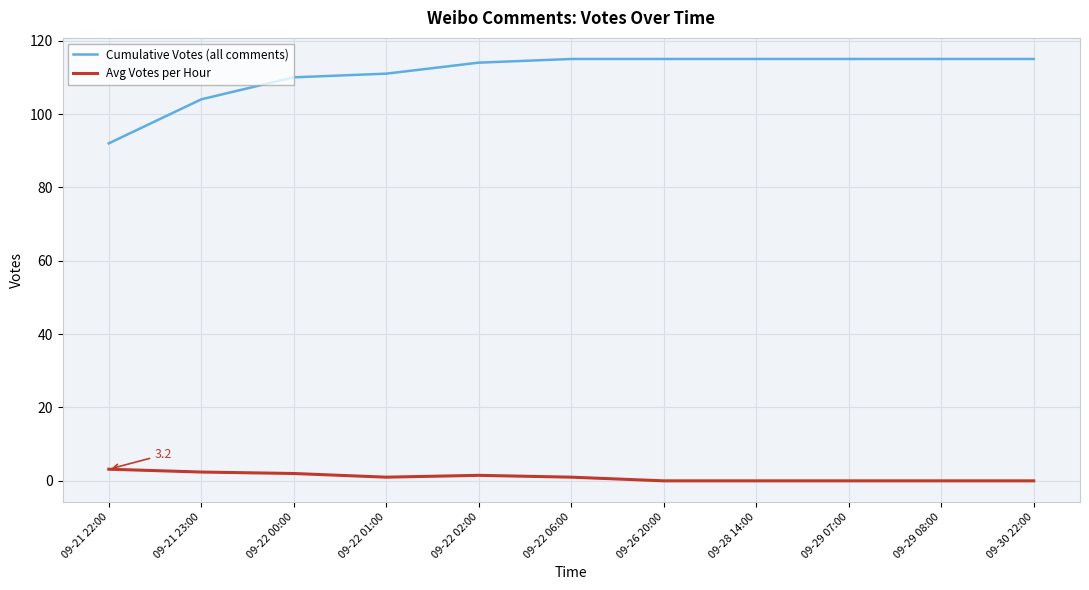

What is the sum of all Avg Votes per Hour values?

11.1